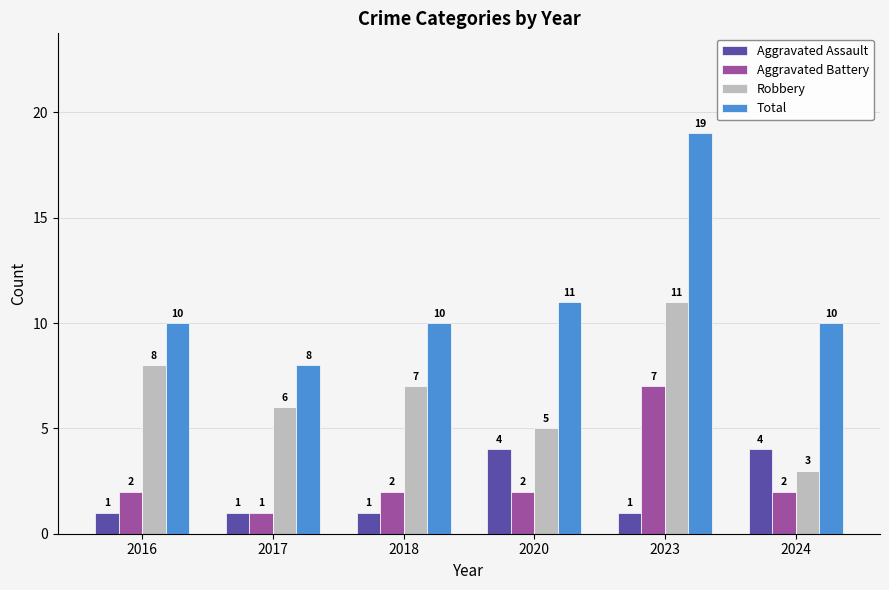

What is the value of the Aggravated Assault bar at the 1st from the left?

1